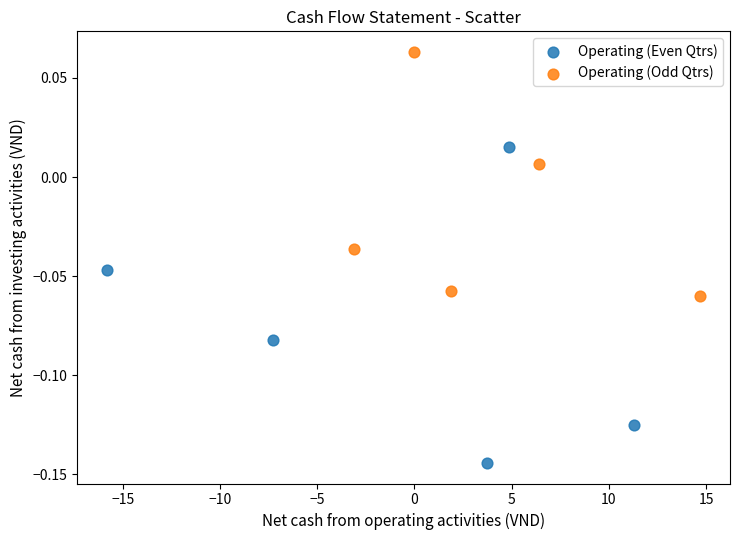

What are all the series names shown in the legend?

Operating (Even Qtrs), Operating (Odd Qtrs)